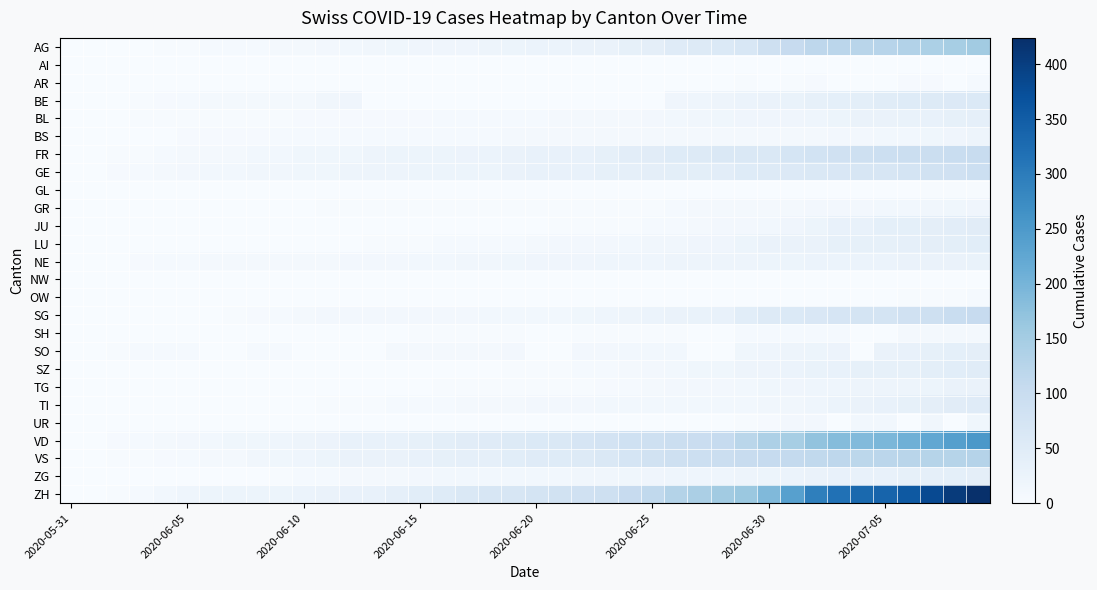

Which series has the largest range (max minus min)?

ZH